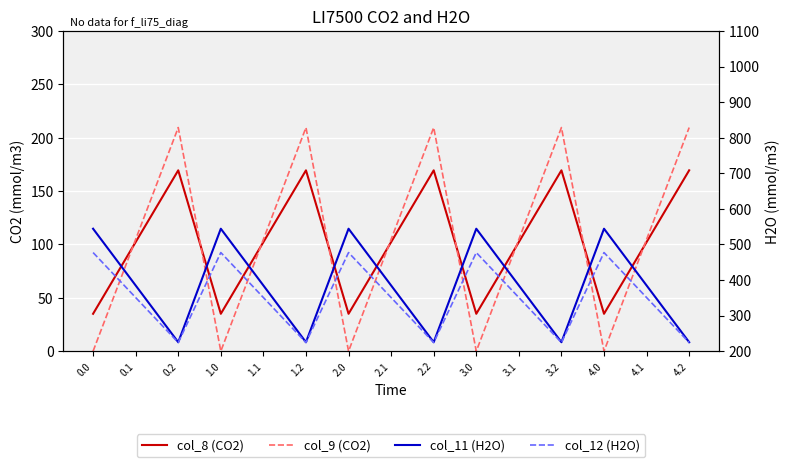

Reading left to right, extract all data points from this chart.

col_8 (CO2): 35.0	102.3	169.5	35.0	102.3	169.5	35.0	102.3	169.5	35.0	102.3	169.5	35.0	102.3	169.5
col_9 (CO2): 0.0	104.8	209.6	0.0	104.8	209.6	0.0	104.8	209.6	0.0	104.8	209.6	0.0	104.8	209.6
col_11 (H2O): 544.3	384.7	225.2	544.3	384.7	225.2	544.3	384.7	225.2	544.3	384.7	225.2	544.3	384.7	225.2
col_12 (H2O): 477.2	350.8	224.3	477.2	350.8	224.3	477.2	350.8	224.3	477.2	350.8	224.3	477.2	350.8	224.3